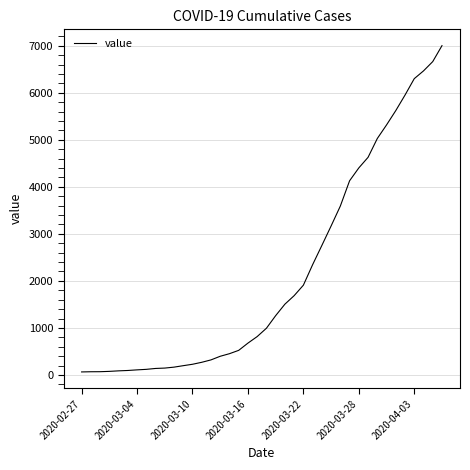

What is the difference between the maximum and minimum values?

6939